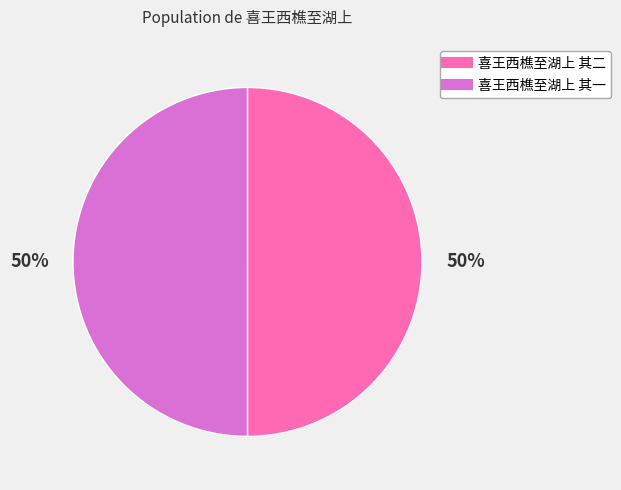

What is the ratio of the value at 喜王西樵至湖上 其一 to the value at 喜王西樵至湖上 其二?

1.0